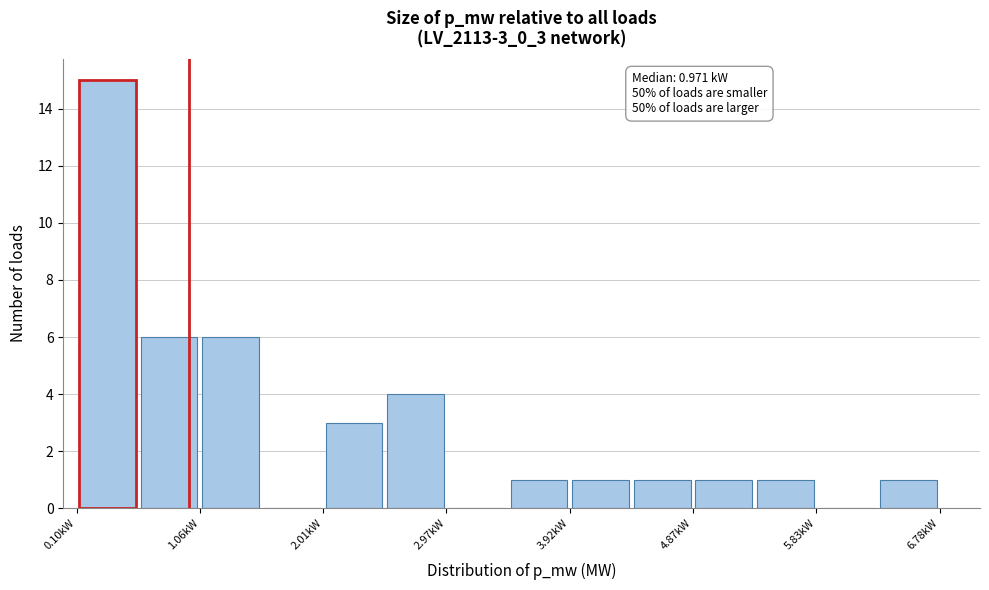

Over which range of the x-axis is the bar tallest?

0.1 to 0.6